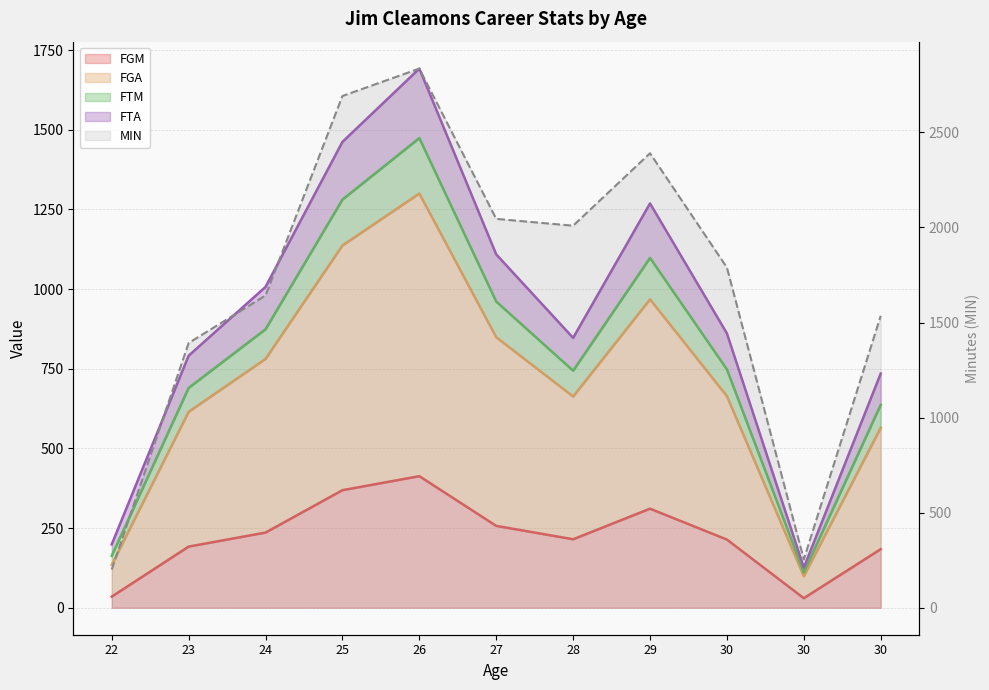

At which label does FTA reach its peak?

26